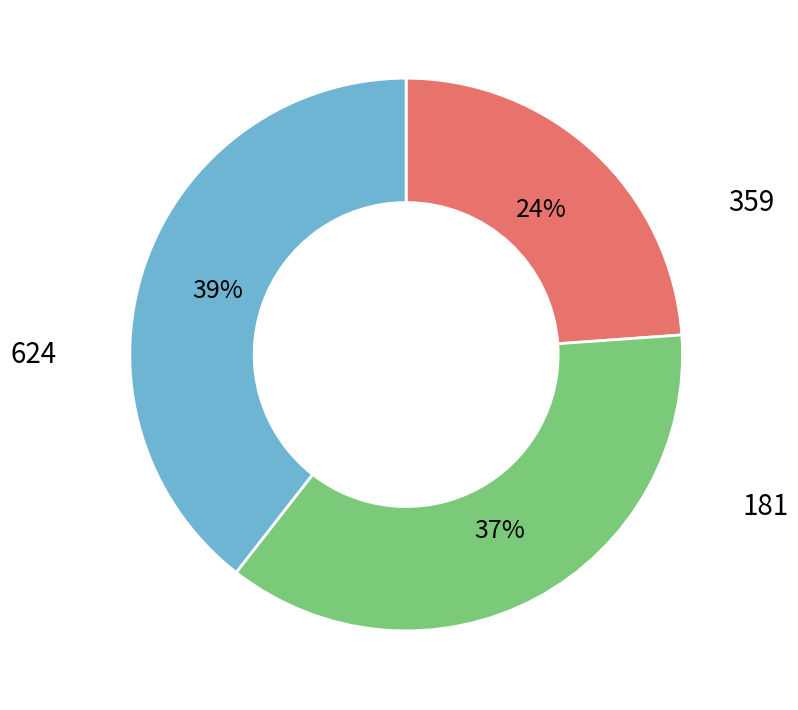

What is the smallest slice in the pie chart?

359